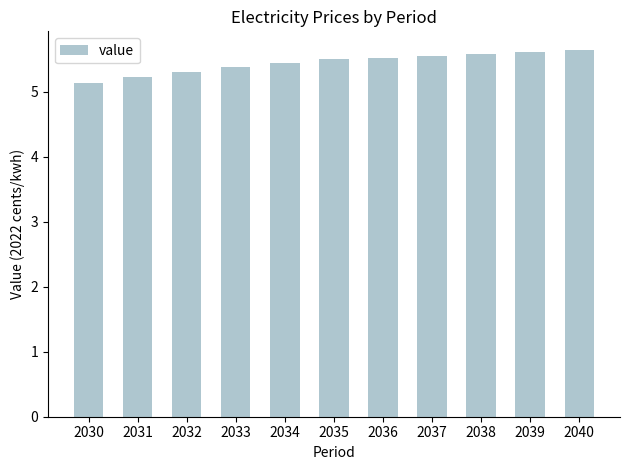

Reading left to right, transcribe all the data shown in this chart.

2030=5.1	2031=5.2	2032=5.3	2033=5.4	2034=5.4	2035=5.5	2036=5.5	2037=5.5	2038=5.6	2039=5.6	2040=5.6